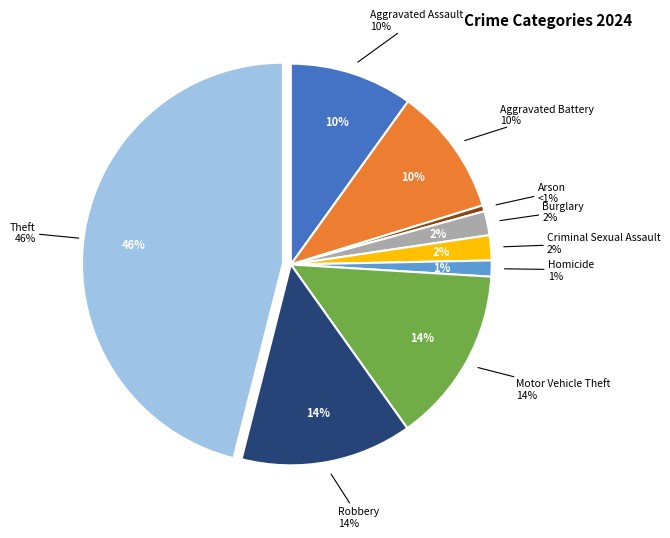

What is the largest slice in the pie chart?

Theft